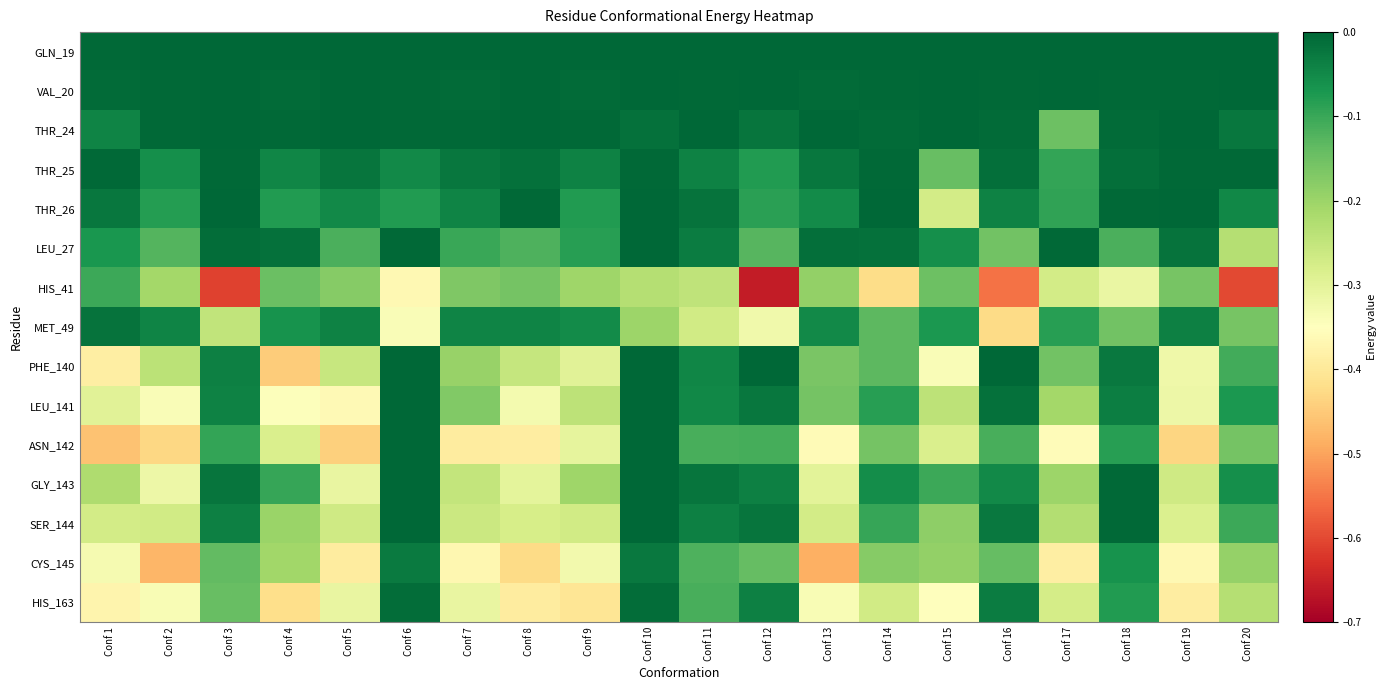

Rank the series by their maximum value, from lowest to highest.

HIS_41, CYS_145, MET_49, HIS_163, THR_25, GLN_19, VAL_20, THR_24, THR_26, LEU_27, PHE_140, LEU_141, ASN_142, GLY_143, SER_144